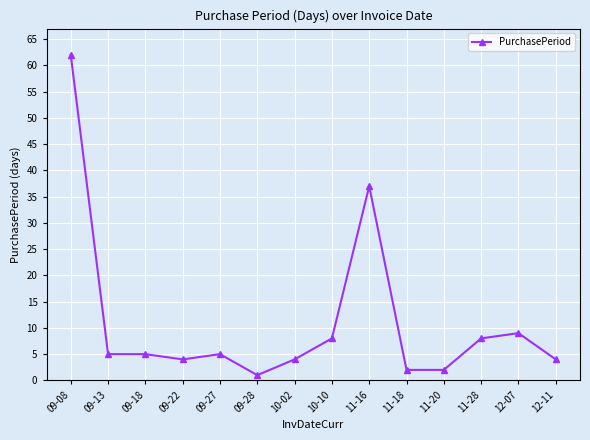

At which label is the value closest to 31?

11-16